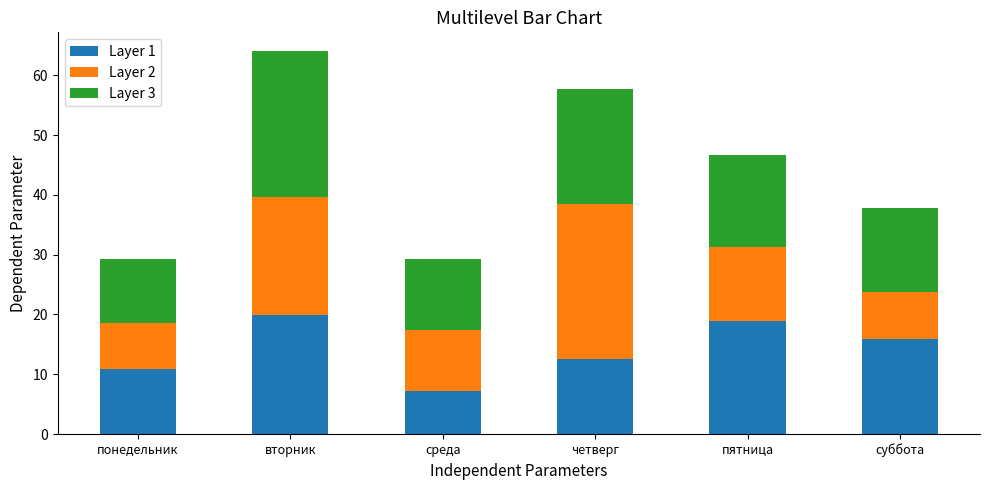

Count the number of data series in this chart.

3